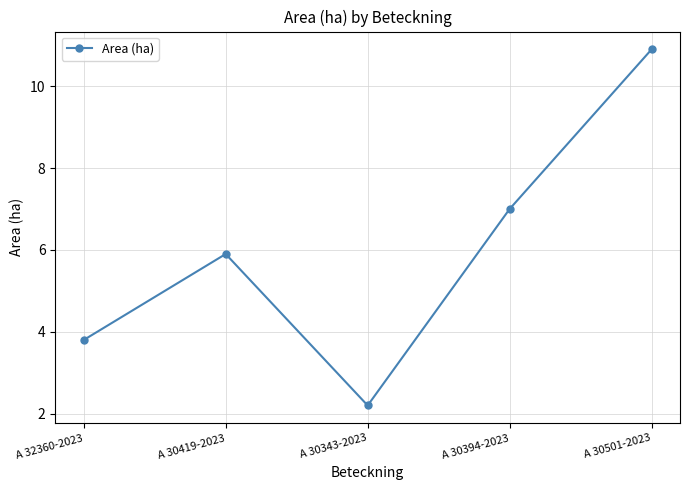

What is the value of the 1st point from the left?

3.8